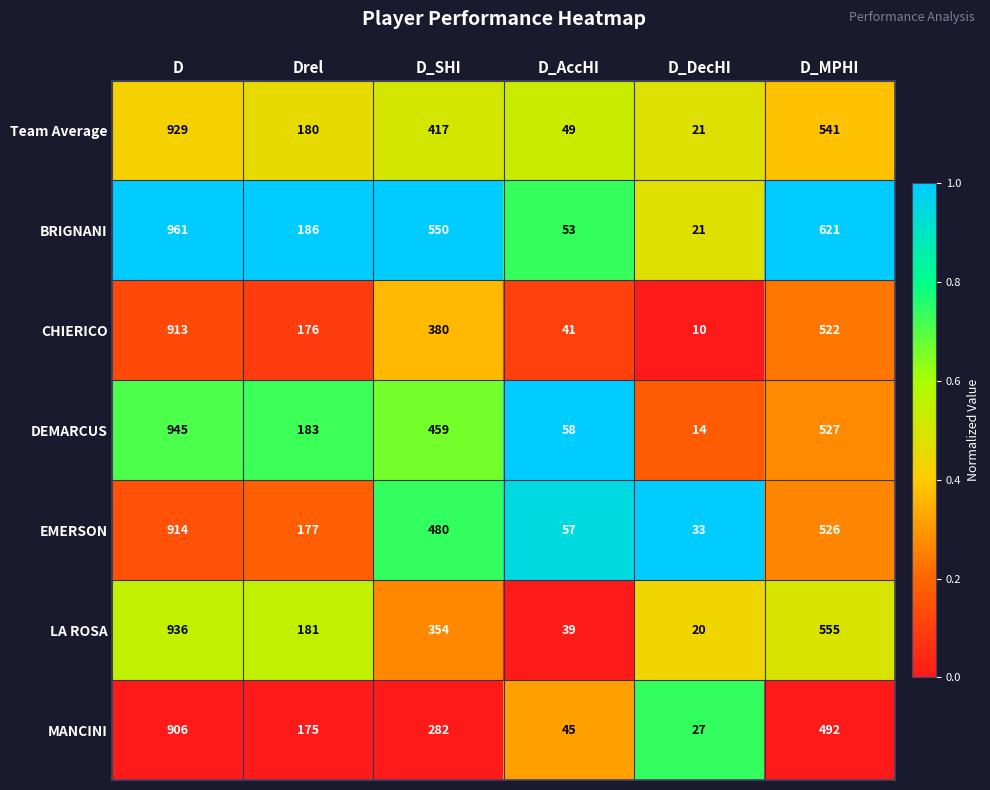

Which category has the highest value in the MANCINI series?

D